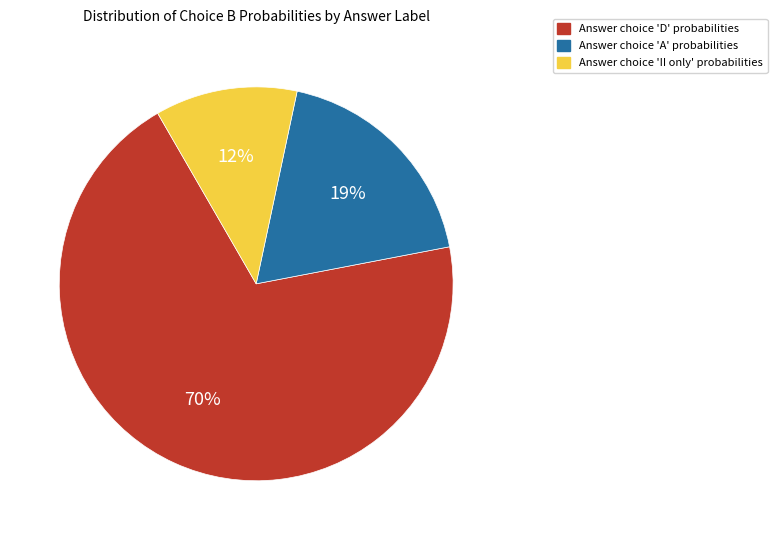

Is there a majority slice in this chart?

Yes